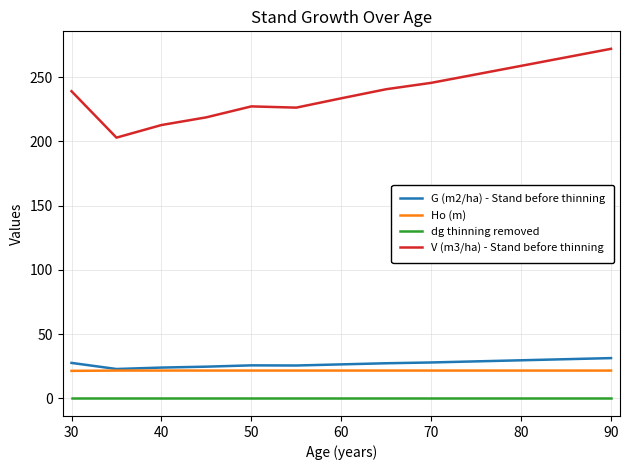

What is the average value of the V (m3/ha) - Stand before thinning series?

238.0